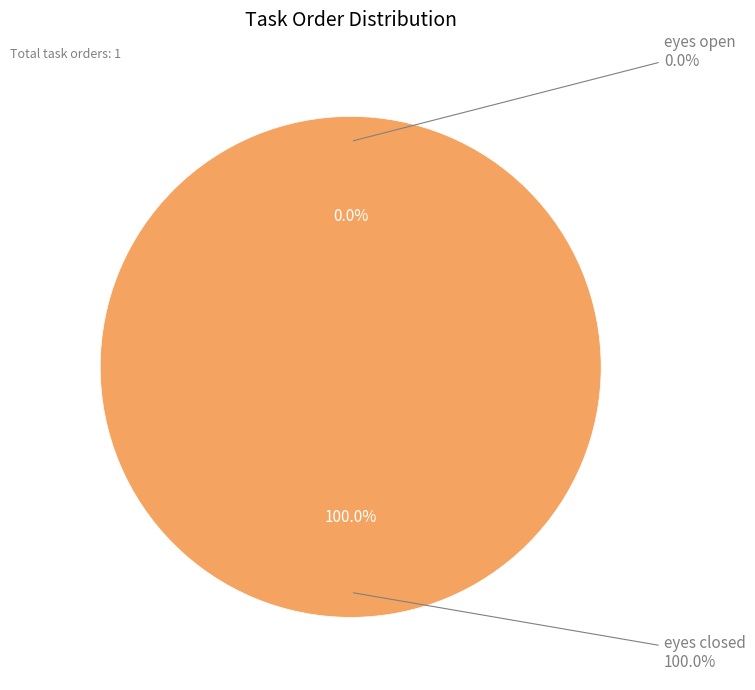

Does eyes open account for over 50% of the chart?

No